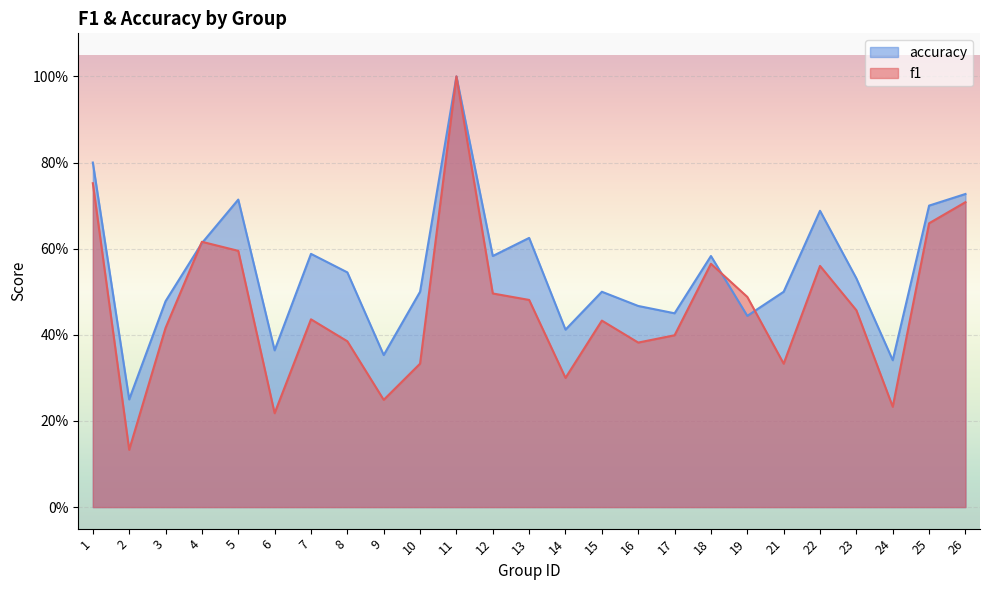

Is the value of accuracy at 10 greater than the value of f1 at 12?

Yes